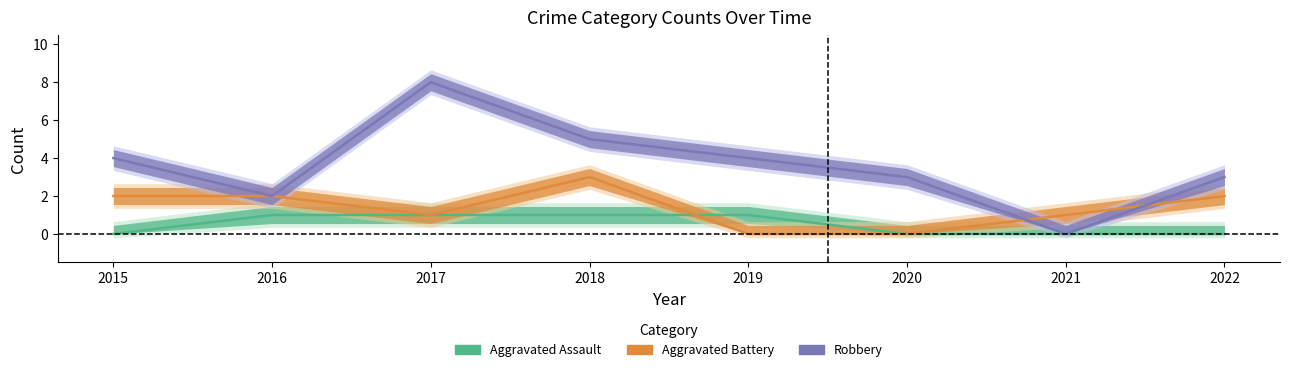

At which category does Robbery reach its first local valley?

2016